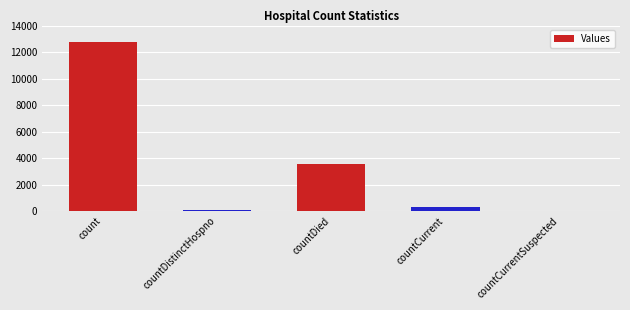

True or false: the data shows 0 at countCurrentSuspected.

True